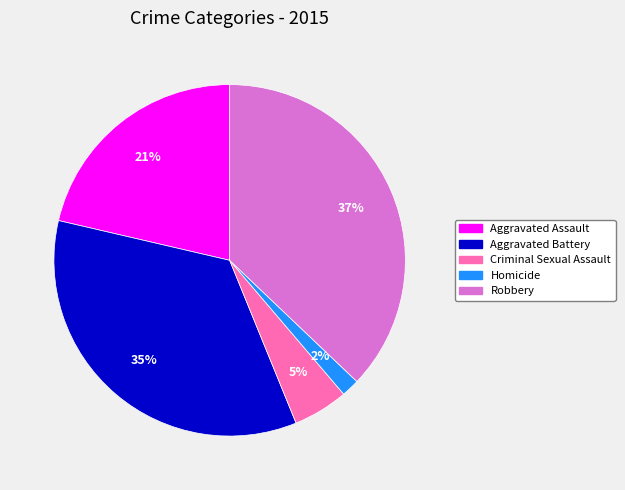

To the nearest percent, what is the average slice percentage?

20%